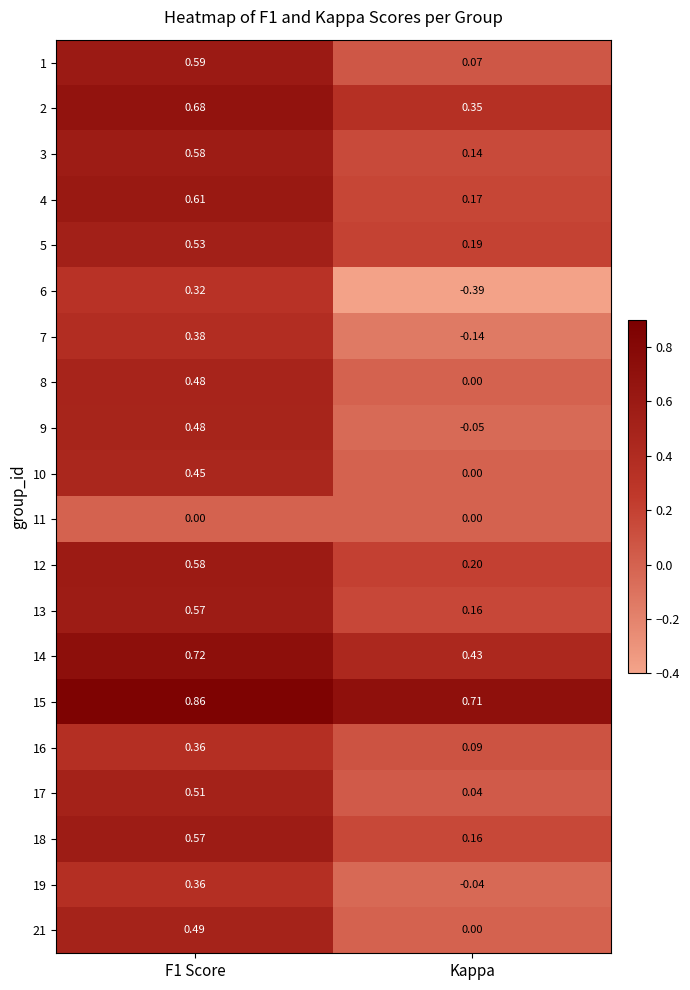

Where is 7 nearest to the value 0?

Kappa